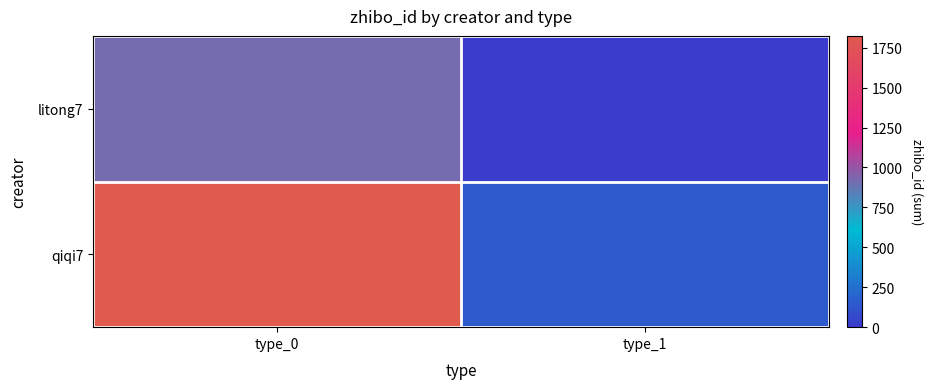

Which series has the widest spread of values?

qiqi7